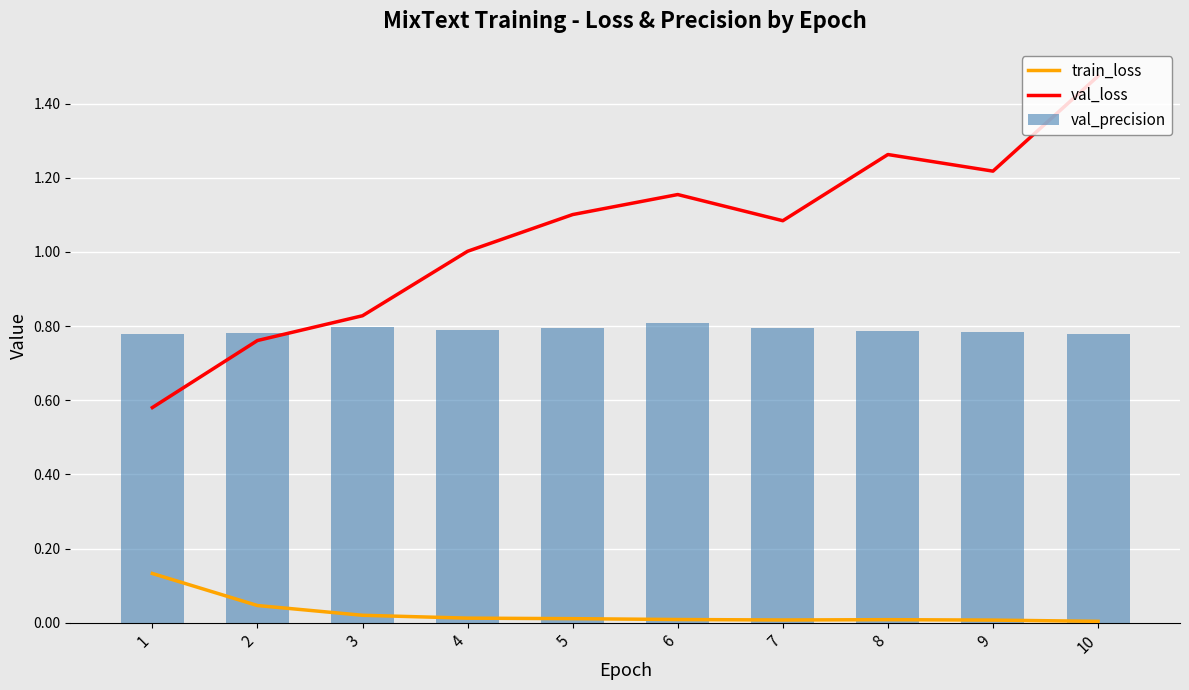

Are the bars grouped side by side (vs. stacked)?

Yes